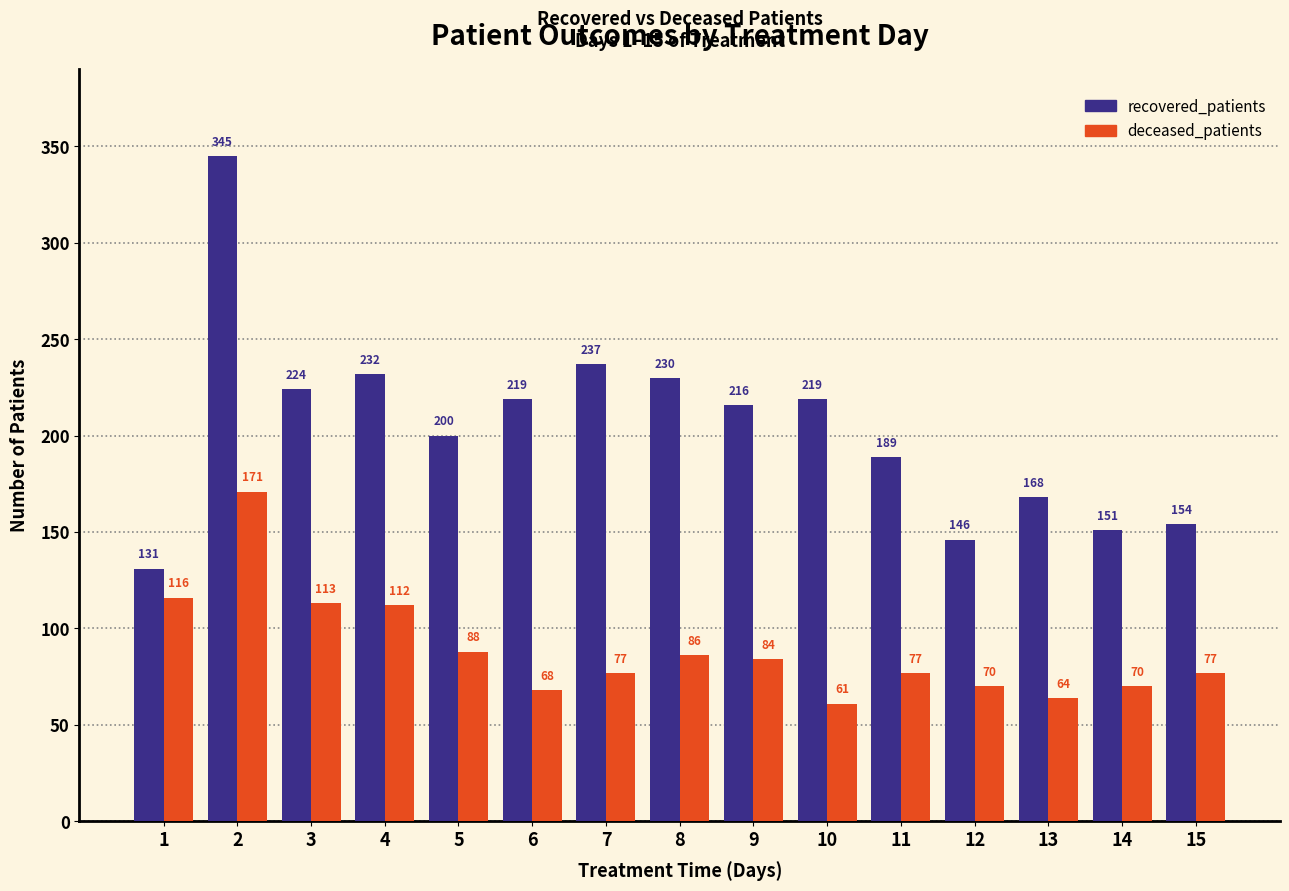

What is the smallest value displayed?

61